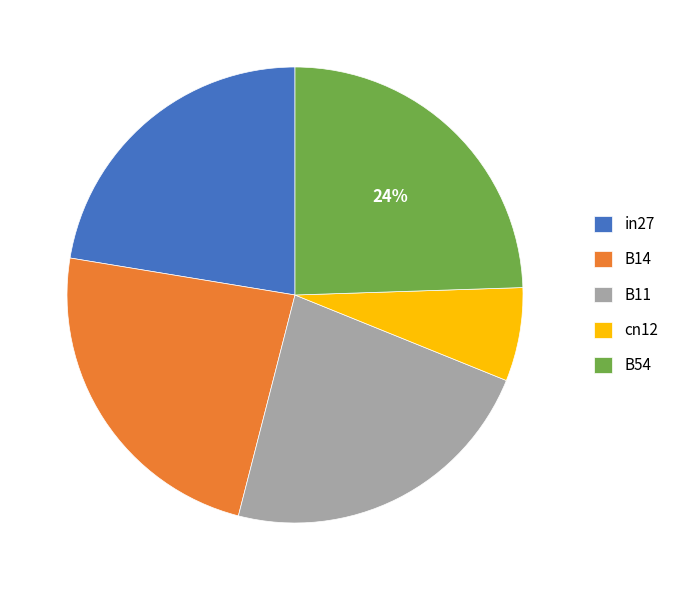

Is there any slice that represents more than half of the pie?

No